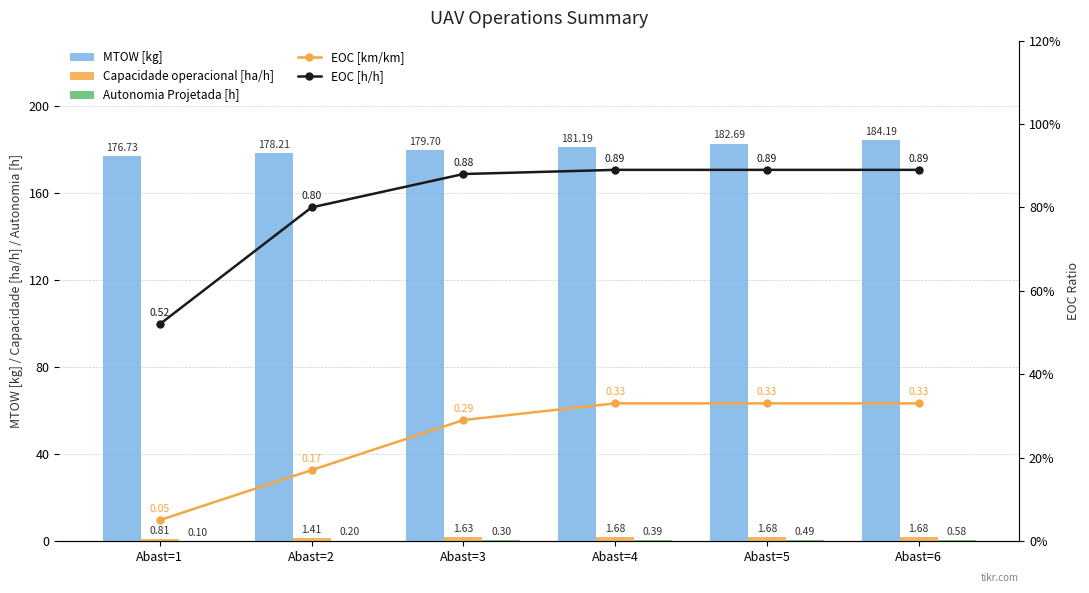

What is the difference between the highest and lowest values at Abast=1?

176.7